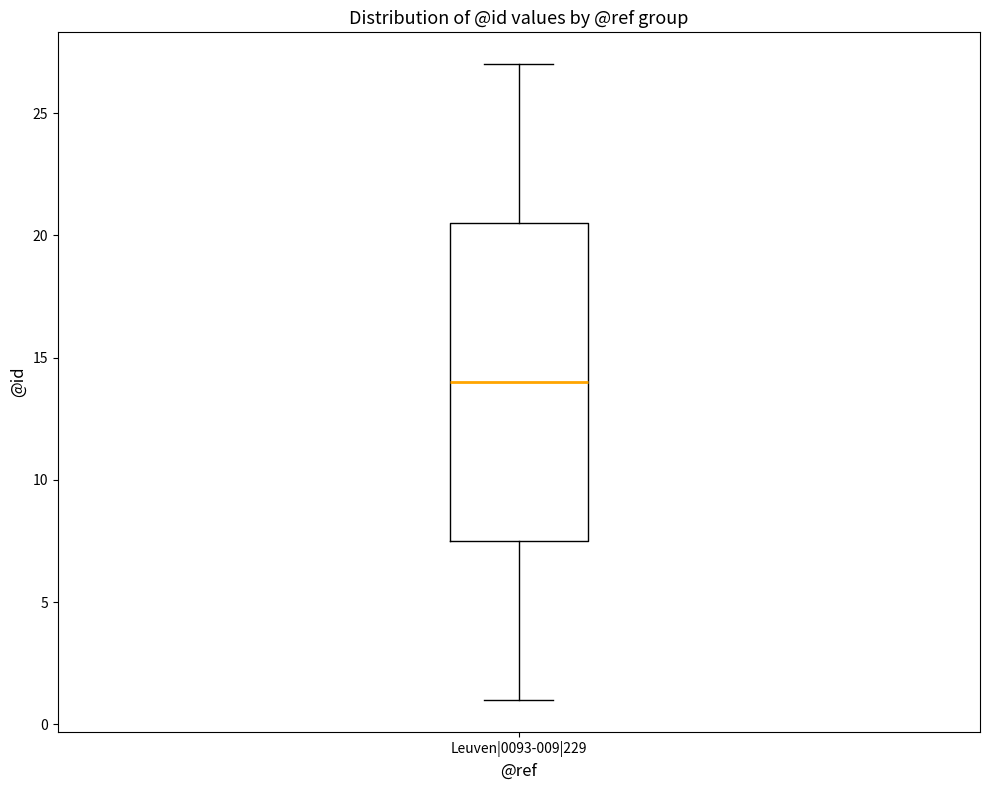

Where is the lower edge of the box for Leuven|0093-009|229 on the y-axis? The values are not printed on the chart, so give them approximately, as read against the axis.

7.5